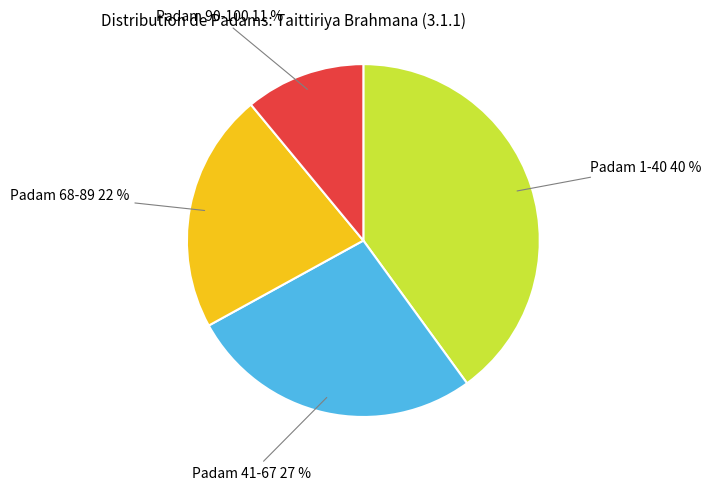

Between Padam 90-100 and Padam 68-89, which is larger?

Padam 68-89